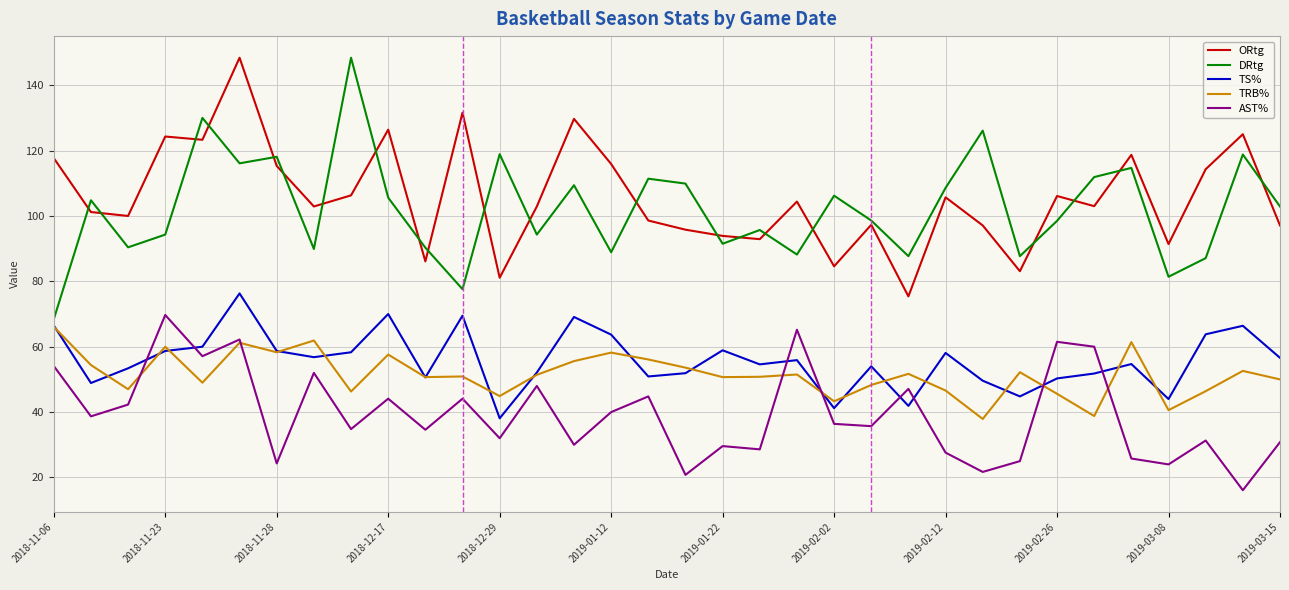

What is the highest value of the TS% series?

76.3